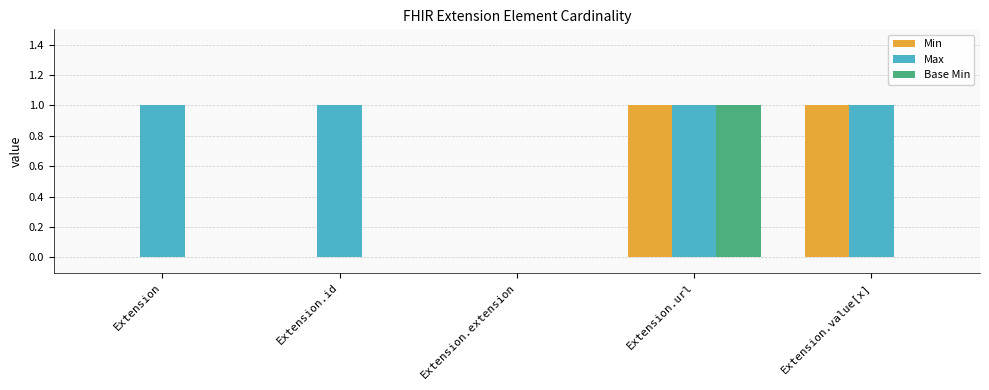

Is it true that Max equals 1 at Extension?

True